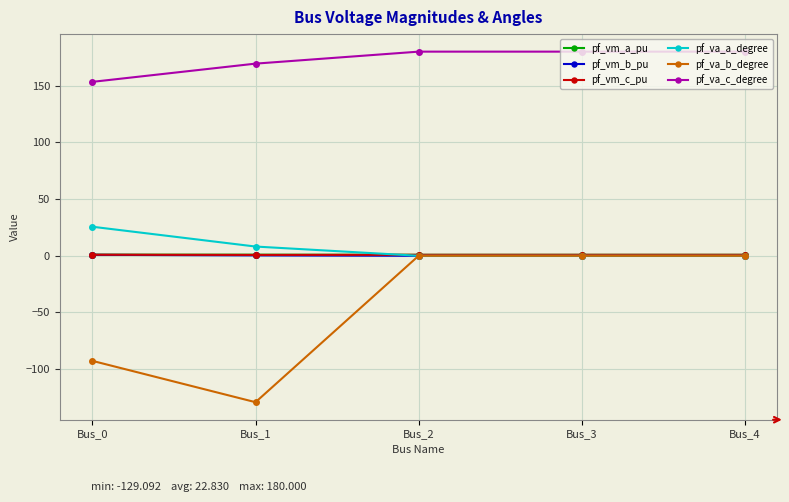

Is the value of pf_vm_c_pu at Bus_4 greater than the value of pf_va_c_degree at Bus_3?

No